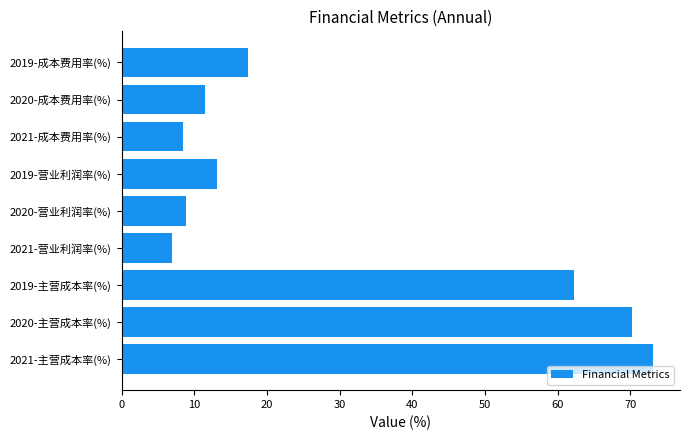

Which label corresponds to the smallest value in the chart?

2021-营业利润率(%)